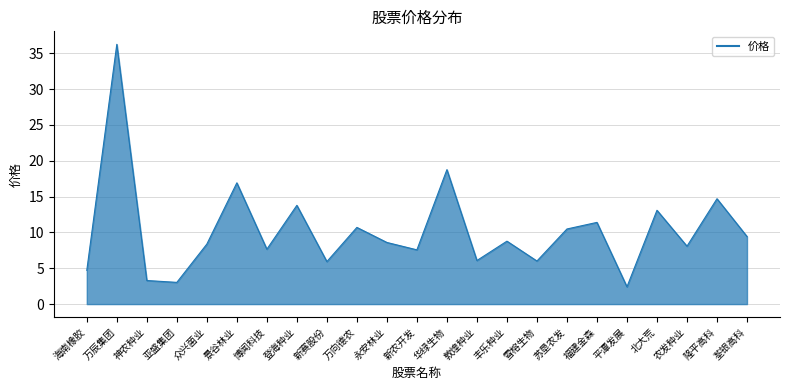

What is the smallest value displayed?

2.4